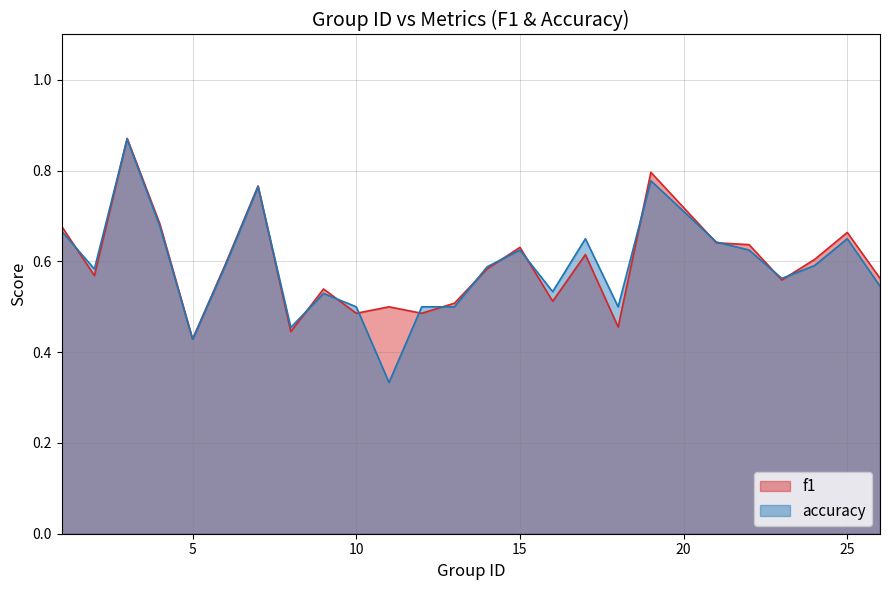

Reading right to left, what are all the values shown in this chart?

f1: 0.6	0.7	0.6	0.6	0.6	0.6	0.8	0.5	0.6	0.5	0.6	0.6	0.5	0.5	0.5	0.5	0.5	0.4	0.8	0.6	0.4	0.7	0.9	0.6	0.7
accuracy: 0.5	0.7	0.6	0.6	0.6	0.6	0.8	0.5	0.7	0.5	0.6	0.6	0.5	0.5	0.3	0.5	0.5	0.5	0.8	0.6	0.4	0.7	0.9	0.6	0.7